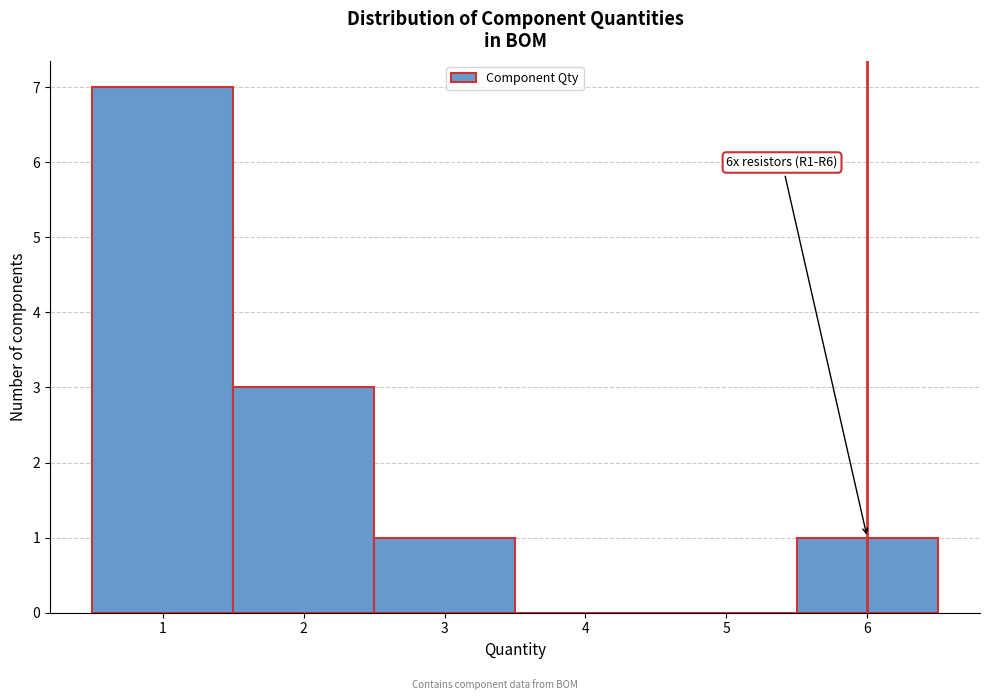

Which range on the x-axis has the tallest bar?

0.5 to 1.5